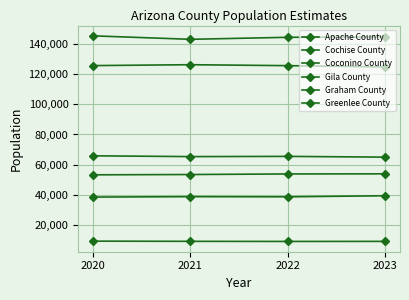

In Graham County, how many points are lower than both neighbors (excluding endpoints)?

1